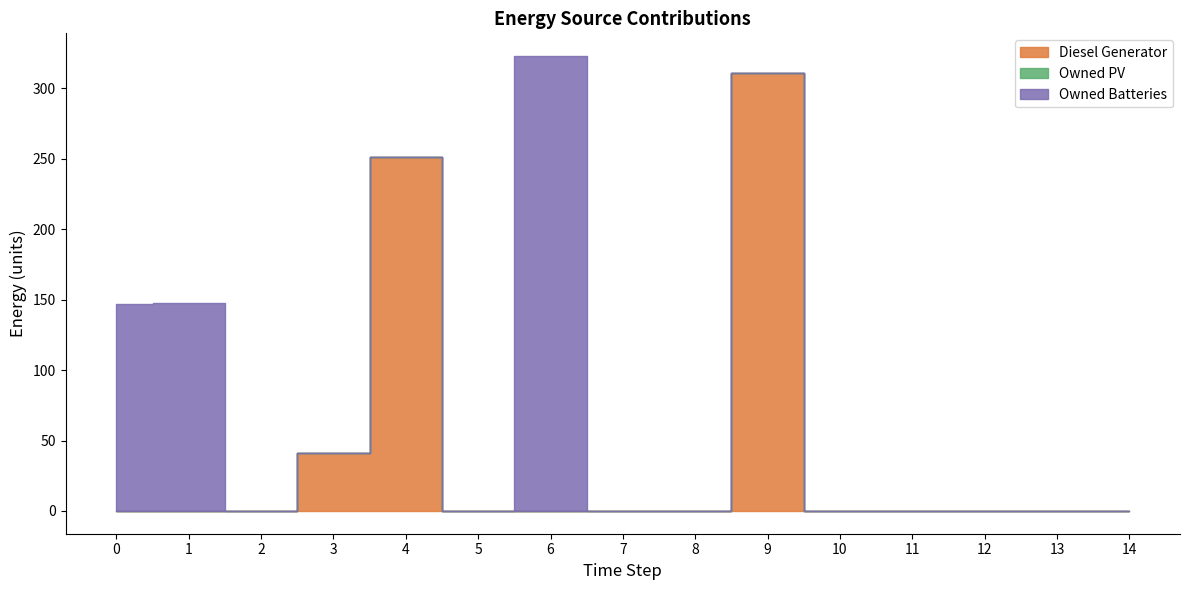

Reading left to right, what are all the values shown in this chart?

Diesel Generator: 0=0	1=0	2=0	3=41	4=251	5=0	6=0	7=0	8=0	9=311	10=0	11=0	12=0	13=0	14=0
Owned PV: 0=0	1=0	2=0	3=0	4=0	5=0	6=0	7=0	8=0	9=0	10=0	11=0	12=0	13=0	14=0
Owned Batteries: 0=147	1=148	2=0	3=0	4=0	5=0	6=323	7=0	8=0	9=0	10=0	11=0	12=0	13=0	14=0